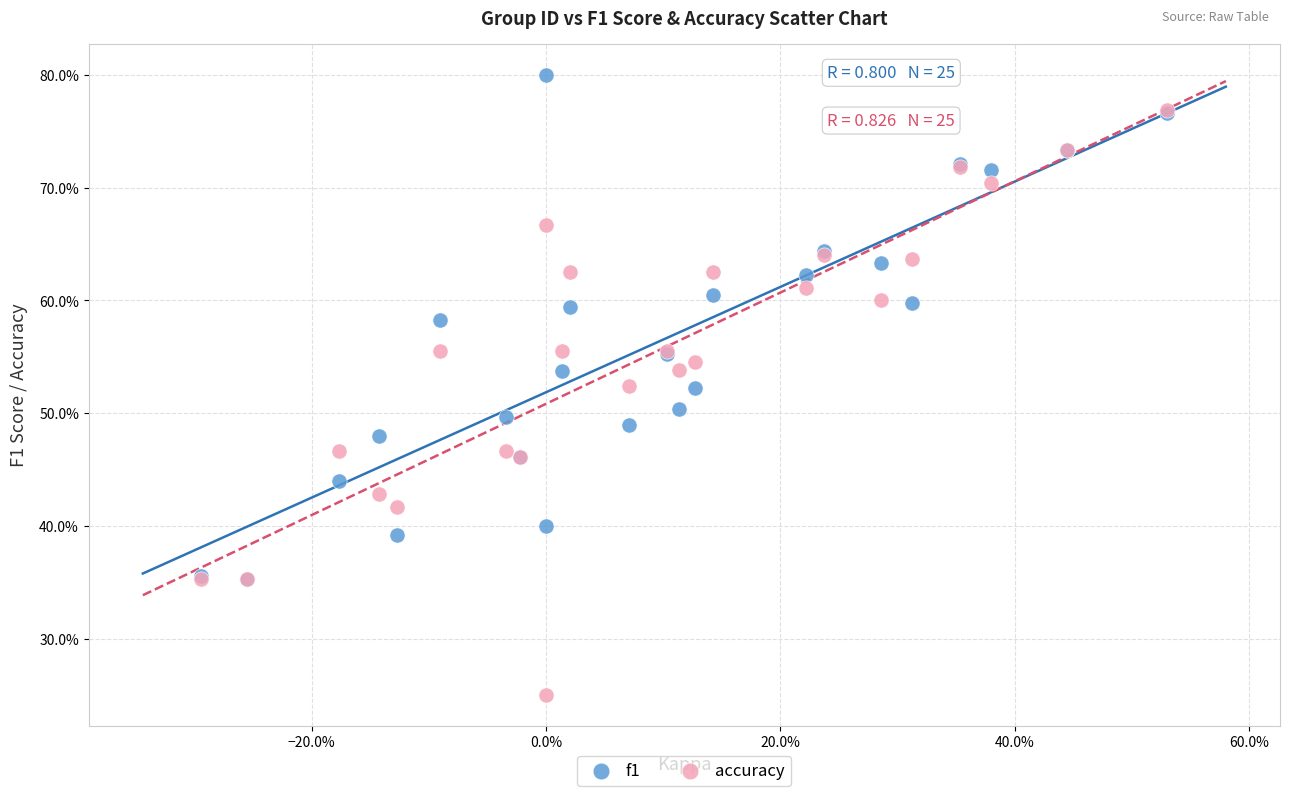

Which series reaches the maximum Y coordinate?

f1